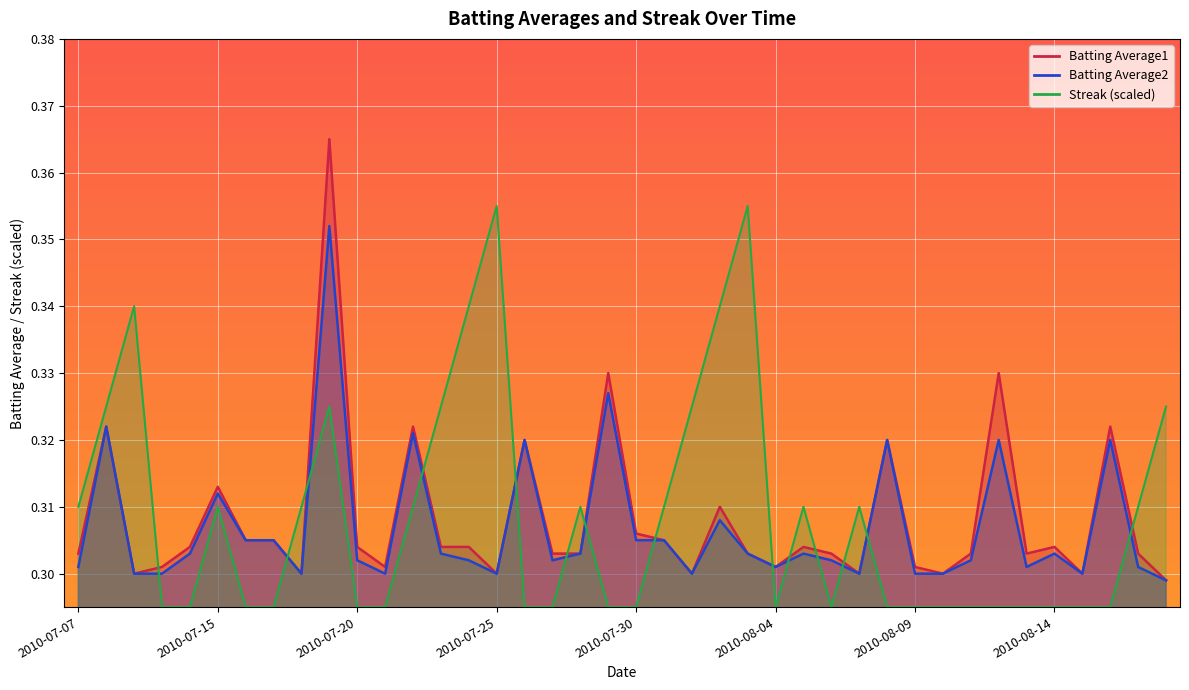

What is the minimum value shown in the chart?

0.3